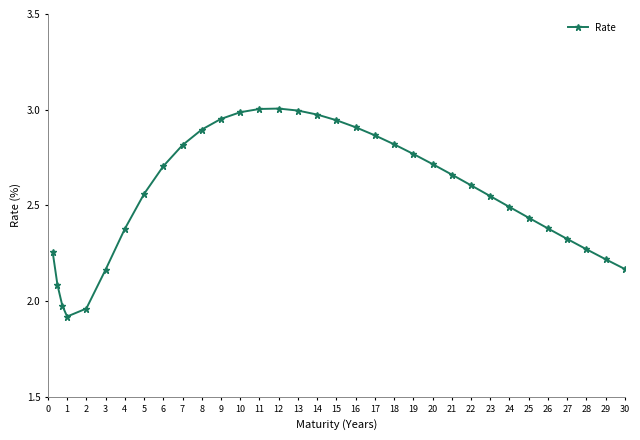

What is the sum of all values?

84.8